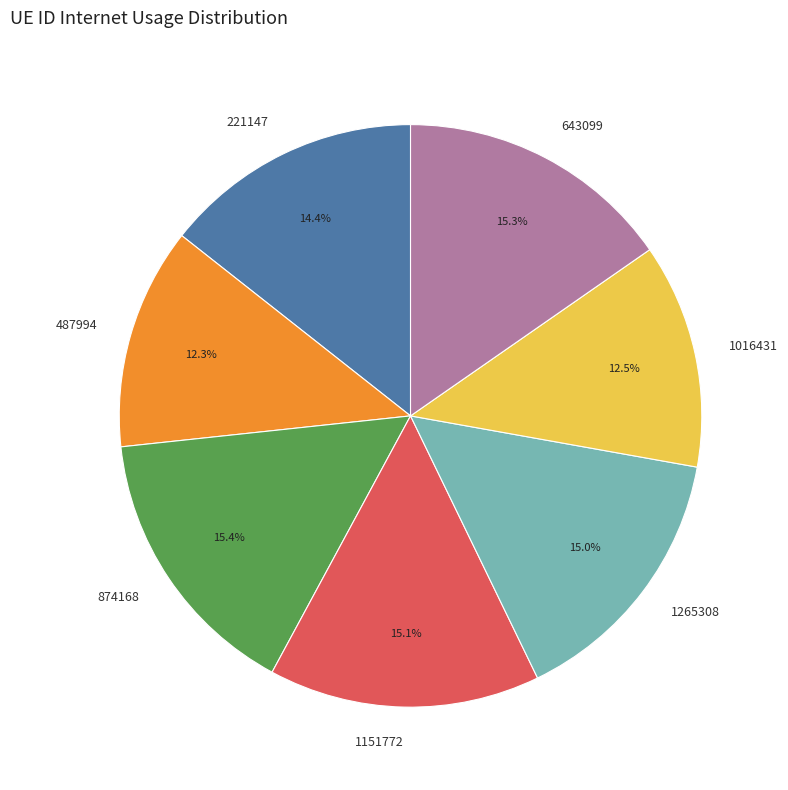

Is there a majority slice in this chart?

No